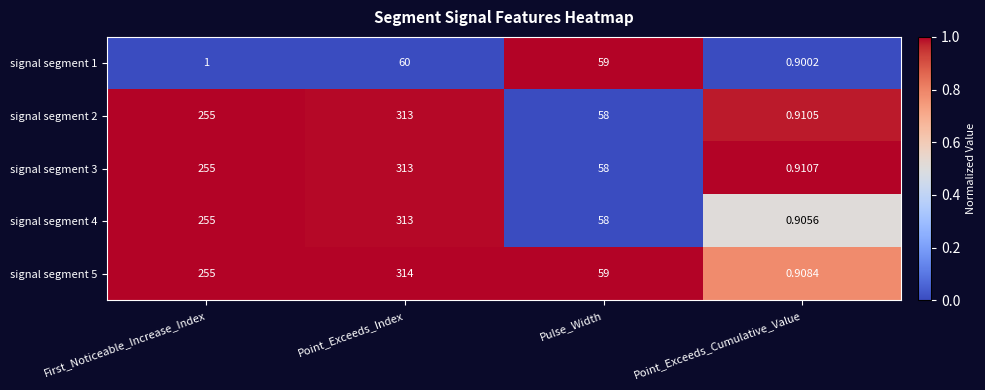

At which label does signal segment 4 reach its minimum?

Point_Exceeds_Cumulative_Value